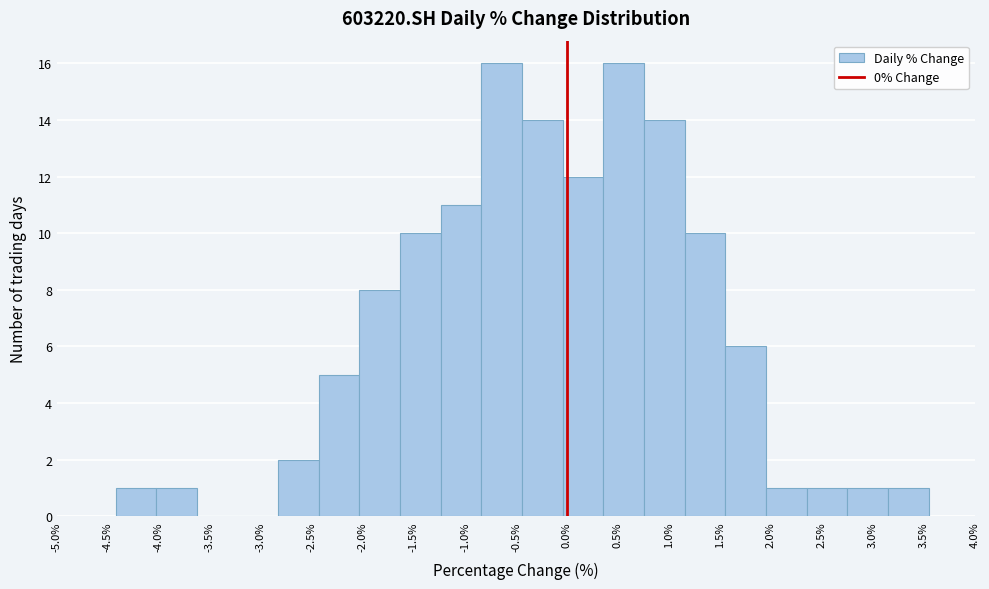

Reading left to right, transcribe this chart: for each bar, give the range it covers on the x-axis and its height. Neither the bar edges nor the heights are printed on the chart, so give them approximately, as read against the axes.

-4.45 to -4.05: 1
-4.05 to -3.65: 1
-3.65 to -3.25: 0
-3.25 to -2.85: 0
-2.85 to -2.45: 2
-2.45 to -2.05: 5
-2.05 to -1.65: 8
-1.65 to -1.25: 10
-1.25 to -0.85: 11
-0.85 to -0.45: 16
-0.45 to -0.05: 14
-0.05 to 0.35: 12
0.35 to 0.75: 16
0.75 to 1.15: 14
1.15 to 1.55: 10
1.55 to 1.95: 6
1.95 to 2.35: 1
2.35 to 2.75: 1
2.75 to 3.15: 1
3.15 to 3.55: 1